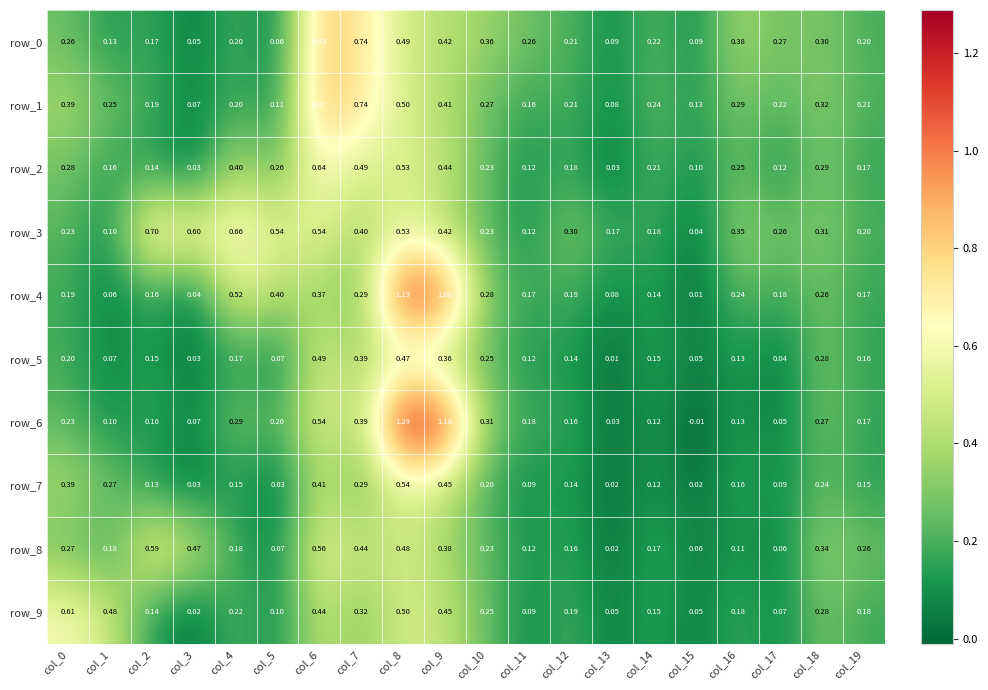

Reading left to right, list all the values displayed in this chart.

row_0: 0.3	0.1	0.2	0.0	0.2	0.1	0.8	0.7	0.5	0.4	0.4	0.3	0.2	0.1	0.2	0.1	0.4	0.3	0.3	0.2
row_1: 0.4	0.3	0.2	0.1	0.2	0.1	0.9	0.7	0.5	0.4	0.3	0.2	0.2	0.1	0.2	0.1	0.3	0.2	0.3	0.2
row_2: 0.3	0.2	0.1	0.0	0.4	0.3	0.6	0.5	0.5	0.4	0.2	0.1	0.2	0.0	0.2	0.1	0.3	0.1	0.3	0.2
row_3: 0.2	0.1	0.7	0.6	0.7	0.5	0.5	0.4	0.5	0.4	0.2	0.1	0.3	0.2	0.2	0.0	0.3	0.3	0.3	0.2
row_4: 0.2	0.1	0.2	0.0	0.5	0.4	0.4	0.3	1.2	1.1	0.3	0.2	0.2	0.1	0.1	0.0	0.2	0.2	0.3	0.2
row_5: 0.2	0.1	0.2	0.0	0.2	0.1	0.5	0.4	0.5	0.4	0.3	0.1	0.1	0.0	0.2	0.1	0.1	0.0	0.3	0.2
row_6: 0.2	0.1	0.2	0.1	0.3	0.2	0.5	0.4	1.3	1.2	0.3	0.2	0.2	0.0	0.1	-0.0	0.1	0.0	0.3	0.2
row_7: 0.4	0.3	0.1	0.0	0.1	0.0	0.4	0.3	0.5	0.5	0.2	0.1	0.1	0.0	0.1	0.0	0.2	0.1	0.2	0.1
row_8: 0.3	0.2	0.6	0.5	0.2	0.1	0.6	0.4	0.5	0.4	0.2	0.1	0.2	0.0	0.2	0.1	0.1	0.1	0.3	0.3
row_9: 0.6	0.5	0.1	0.0	0.2	0.1	0.4	0.3	0.5	0.5	0.2	0.1	0.2	0.0	0.2	0.0	0.2	0.1	0.3	0.2